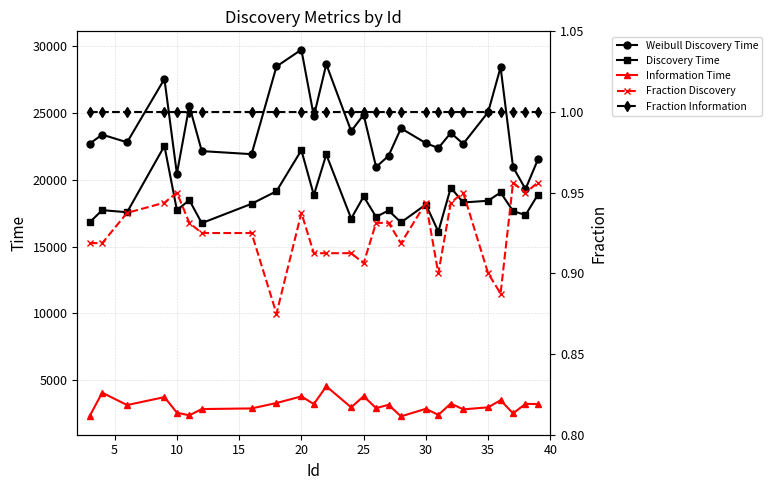

True or false: Discovery Time has more than 0 points higher than both neighbors.

True